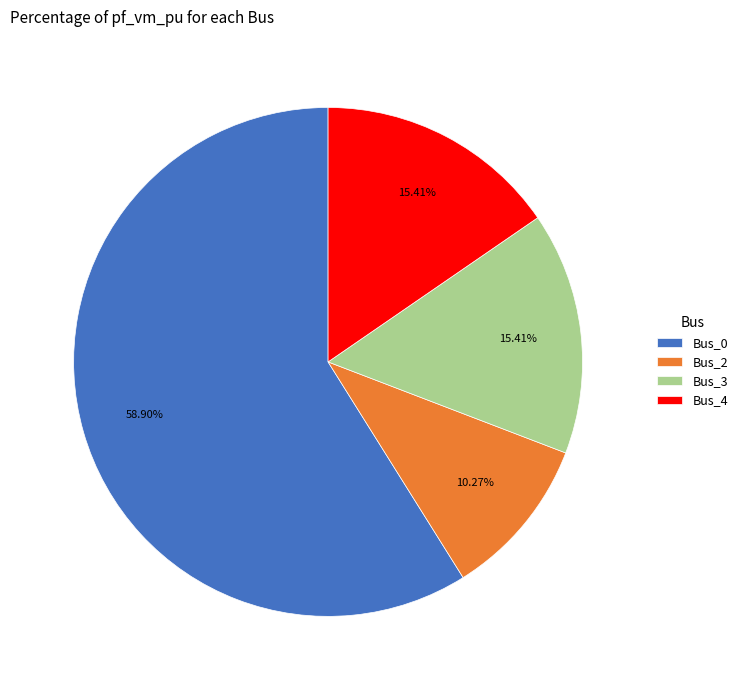

What percentage is the Bus_4 slice, to the nearest percent?

15%